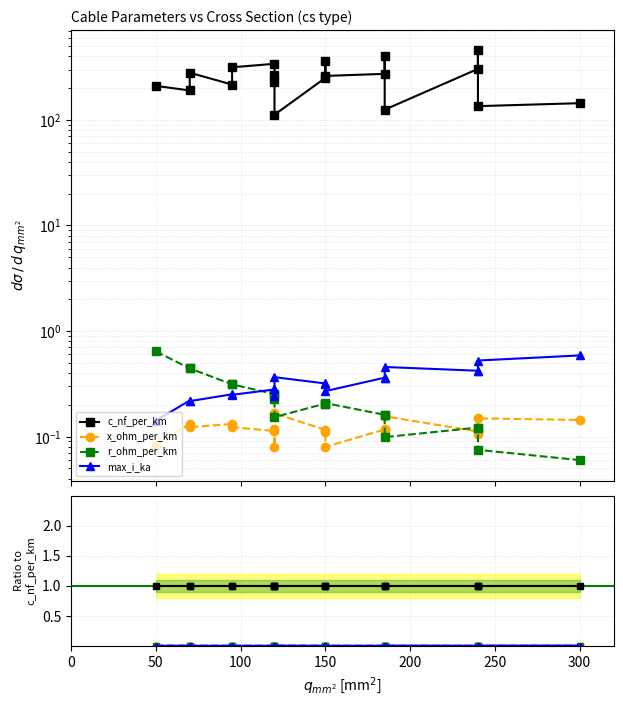

Reading right to left, extract all data points from this chart.

c_nf_per_km: 1.0	1.0	1.0	1.0	1.0	1.0	1.0	1.0	1.0	1.0	1.0	1.0	1.0	1.0	1.0	1.0	1.0	1.0	1.0
x_ohm_per_km: 0.0	0.0	0.0	0.0	0.0	0.0	0.0	0.0	0.0	0.0	0.0	0.0	0.0	0.0	0.0	0.0	0.0	0.0	0.0
r_ohm_per_km: 0.0	0.0	0.0	0.0	0.0	0.0	0.0	0.0	0.0	0.0	0.0	0.0	0.0	0.0	0.0	0.0	0.0	0.0	0.0
max_i_ka: 0.0	0.0	0.0	0.0	0.0	0.0	0.0	0.0	0.0	0.0	0.0	0.0	0.0	0.0	0.0	0.0	0.0	0.0	0.0